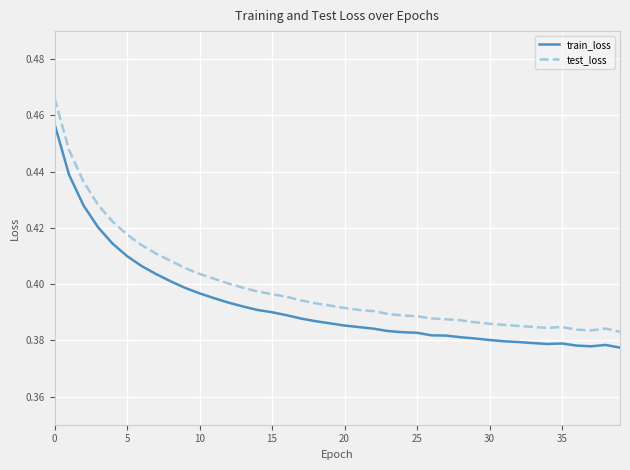

Which series has the largest total across all categories?

test_loss